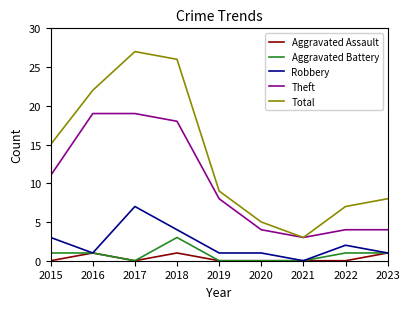

Is the value of Theft at 2015 greater than the value of Aggravated Assault at 2017?

Yes